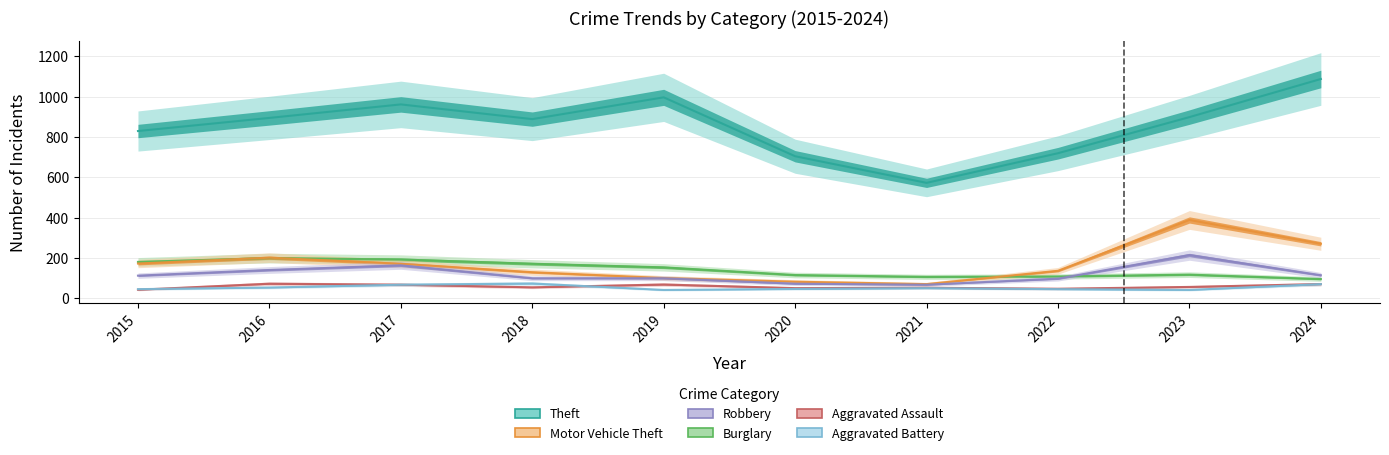

At which label does Robbery reach its minimum?

2021